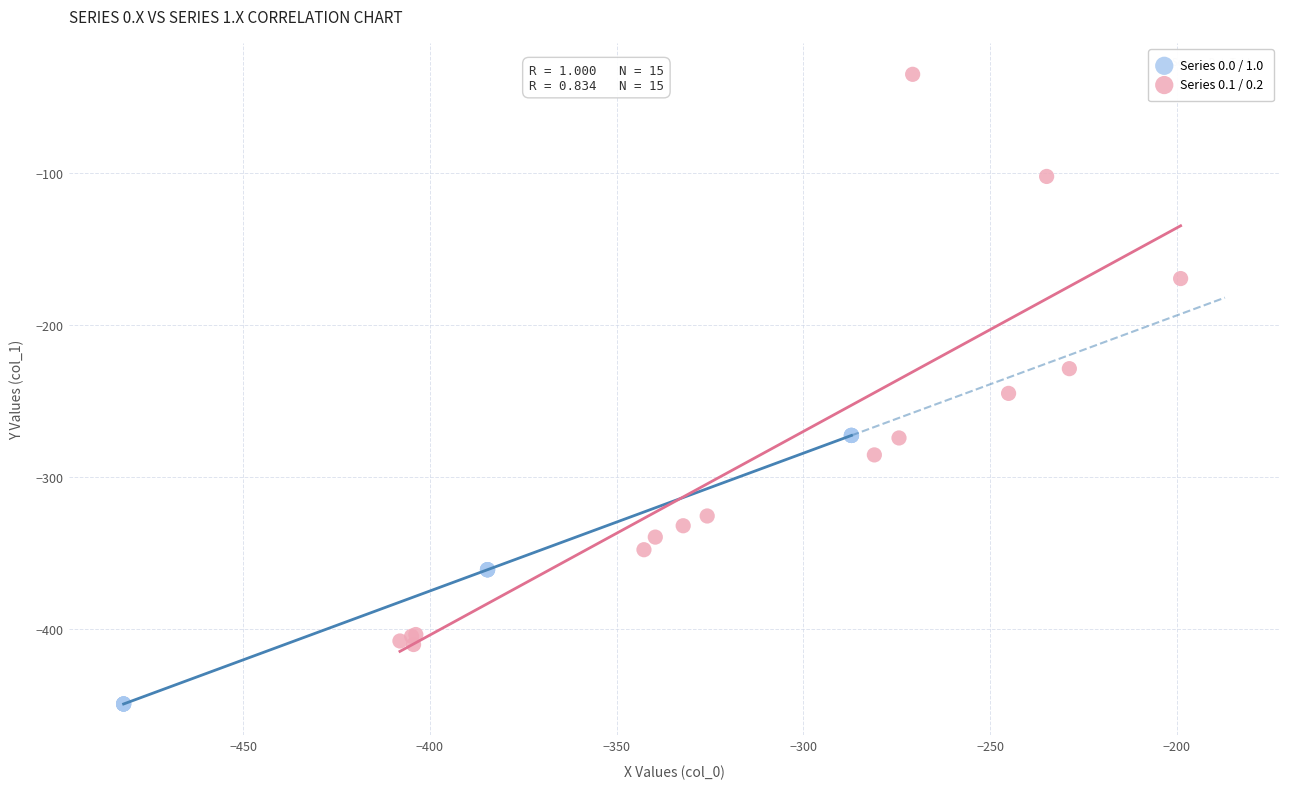

Which series contains the lowest Y value?

Series 0.0 / 1.0